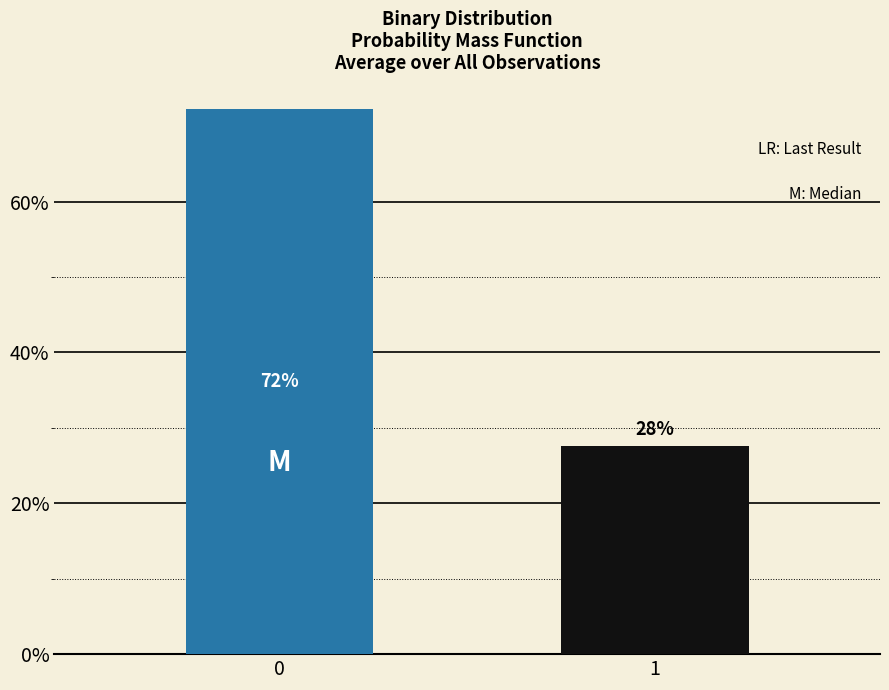

Approximately how many times larger is the value at 0 compared to 1?

2.6